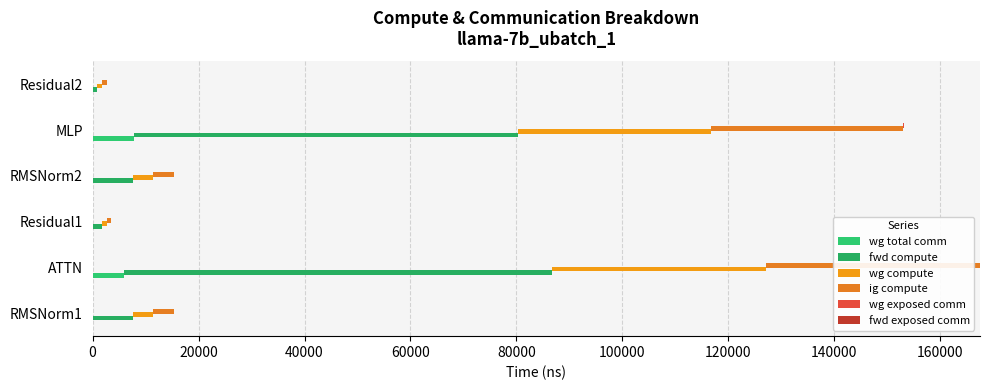

How many groups of bars are there?

6